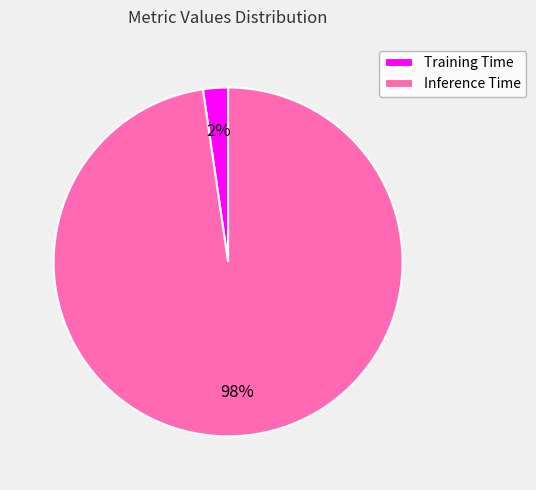

To the nearest percent, what is the average slice percentage?

50%